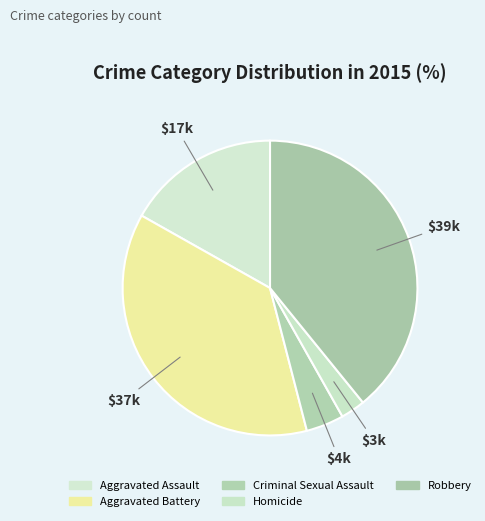

How many segments does this pie chart have?

5